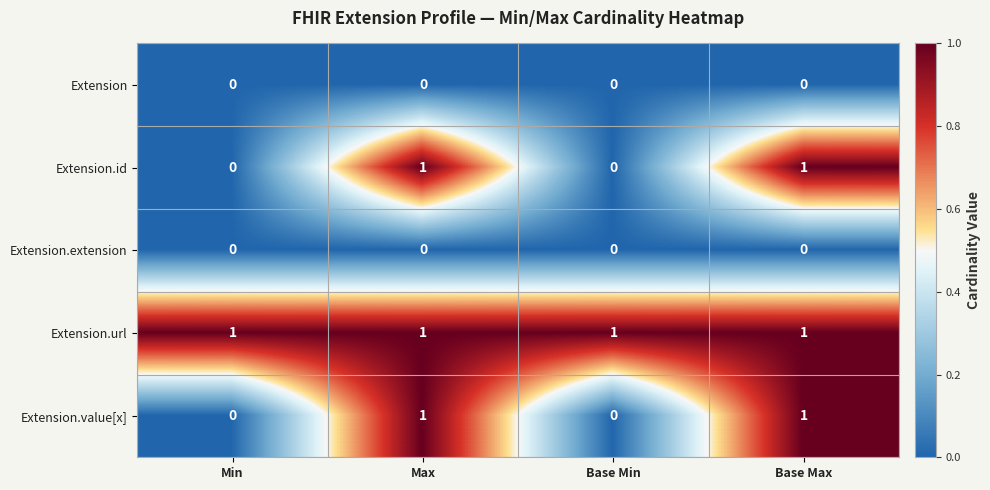

The Extension.value[x] series shows 1 at Max. True or false?

True